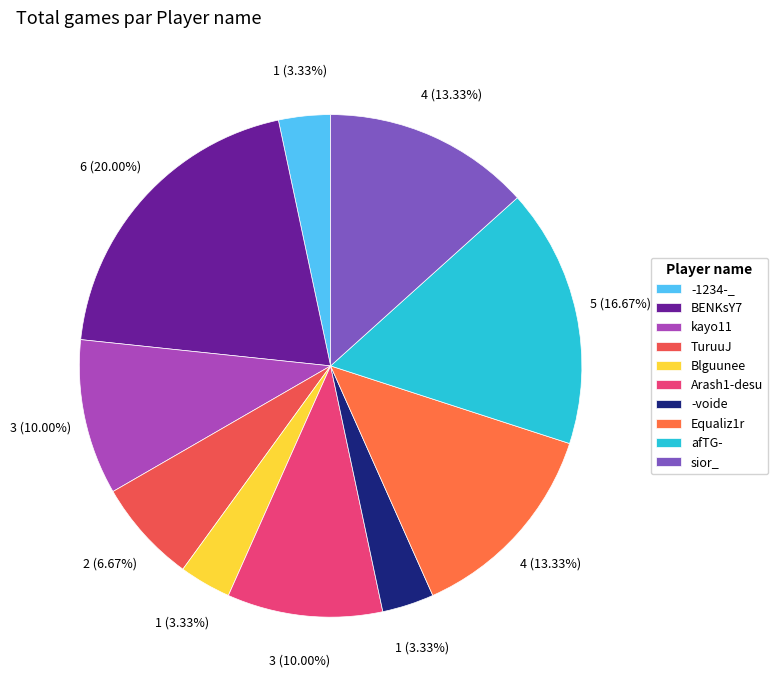

Rank the categories by value from lowest to highest.

-1234-_, Blguunee, -voide, TuruuJ, kayo11, Arash1-desu, Equaliz1r, sior_, afTG-, BENKsY7